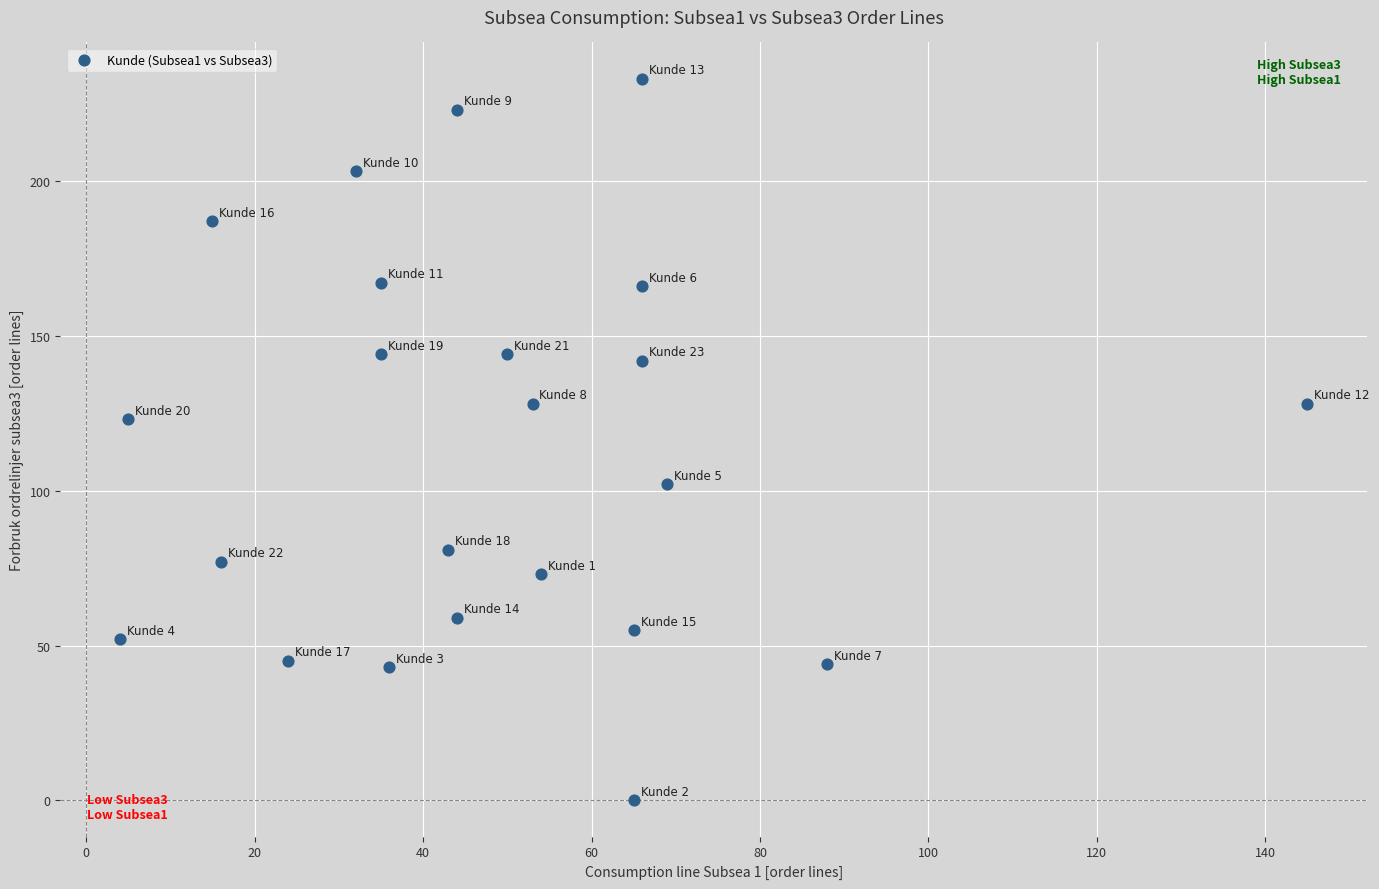

What is the range of Y values (max minus min)?

233